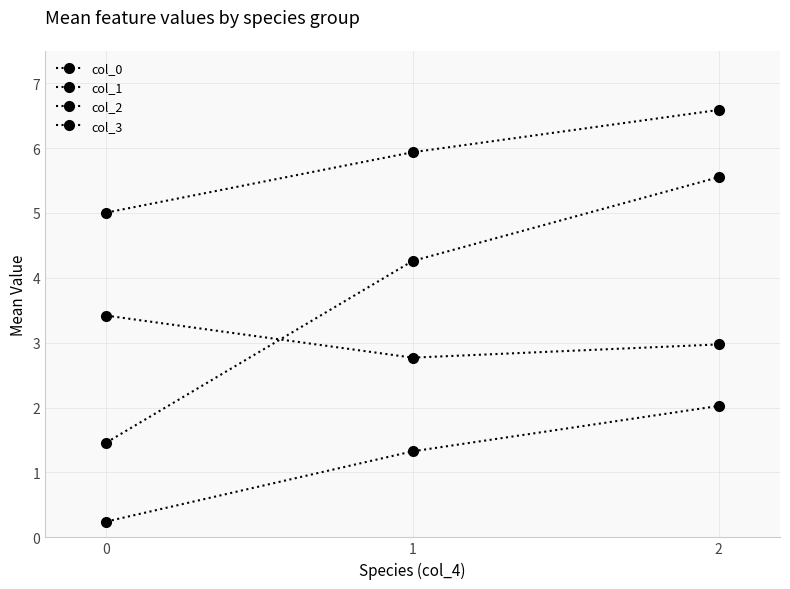

What is the average value of the col_0 series?

5.8